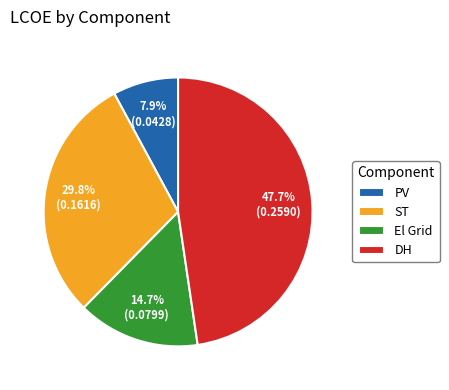

What is the smallest slice in the pie chart?

PV